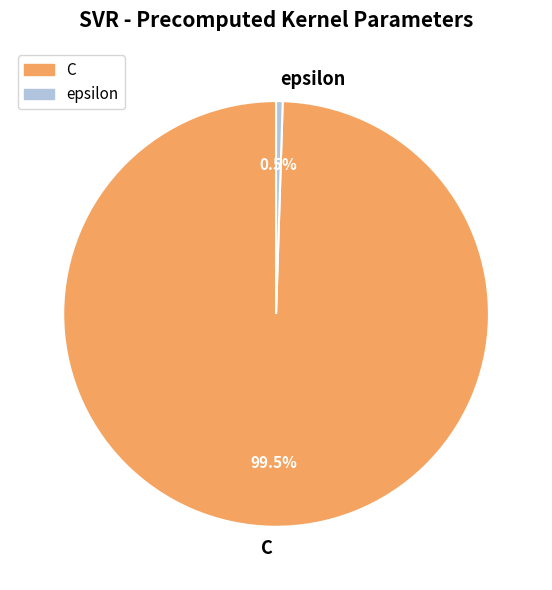

Which has a higher value, C or epsilon?

C